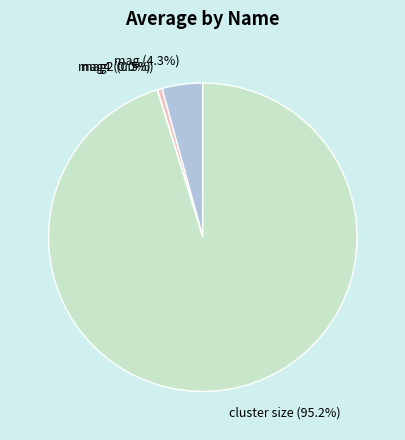

What is the largest slice in the pie chart?

cluster size